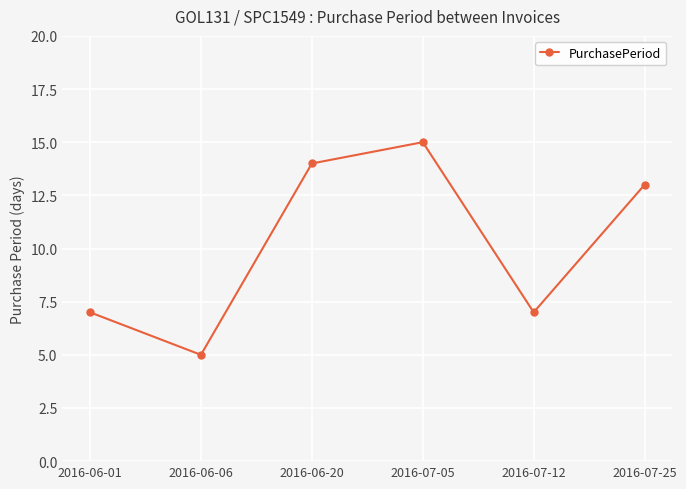

True or false: the data shows 7 at 2016-07-12.

True